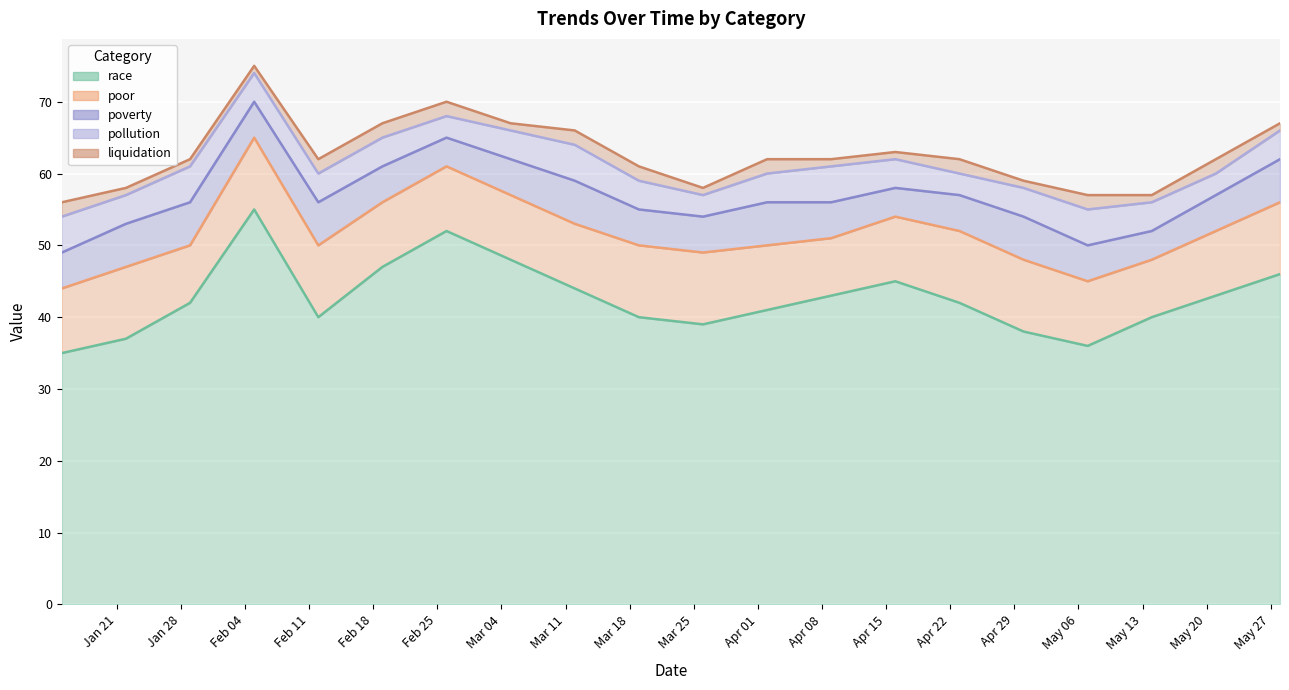

What is the greatest value displayed?

55